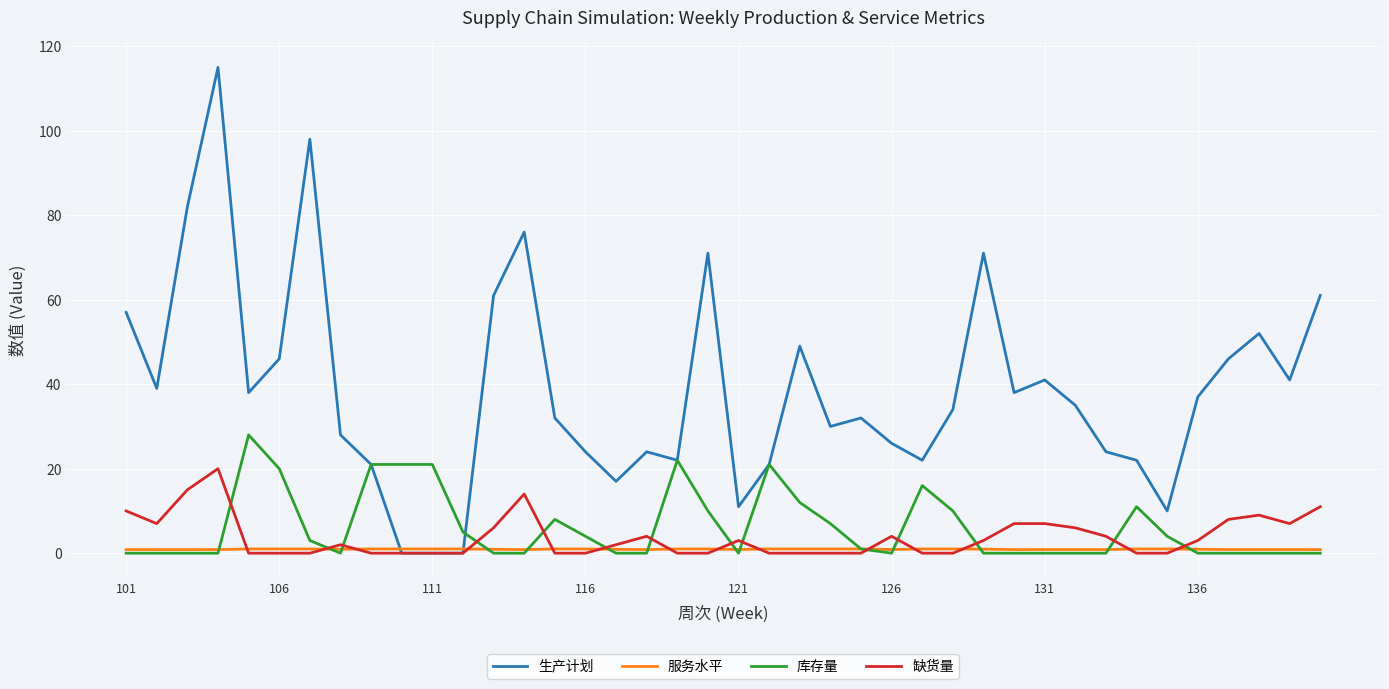

Which series has the widest spread of values?

生产计划